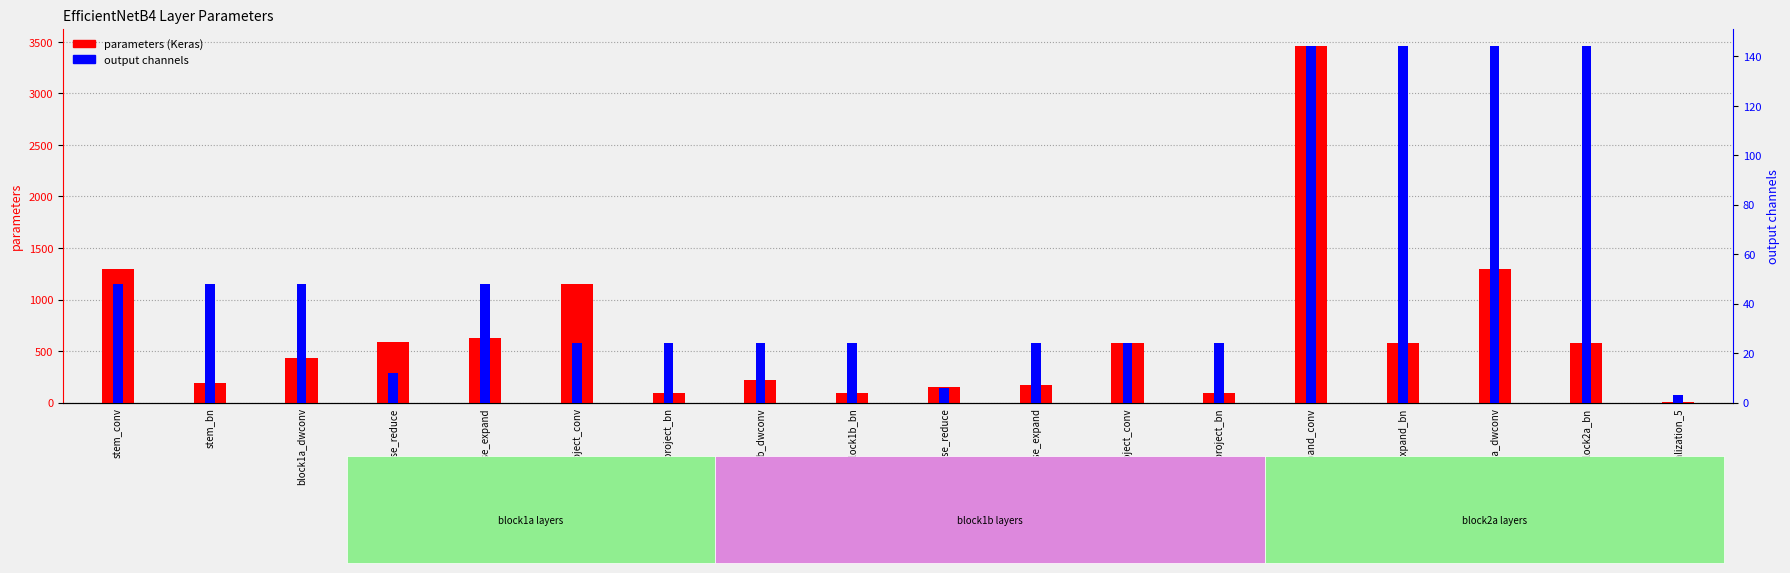

What is the label of the 17th bar from the left?

block2a_bn